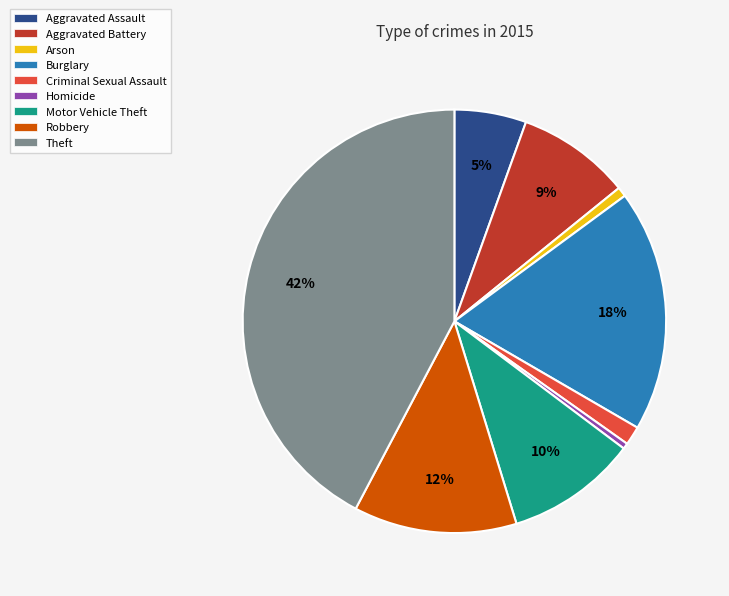

Which category has the biggest portion of the pie?

Theft